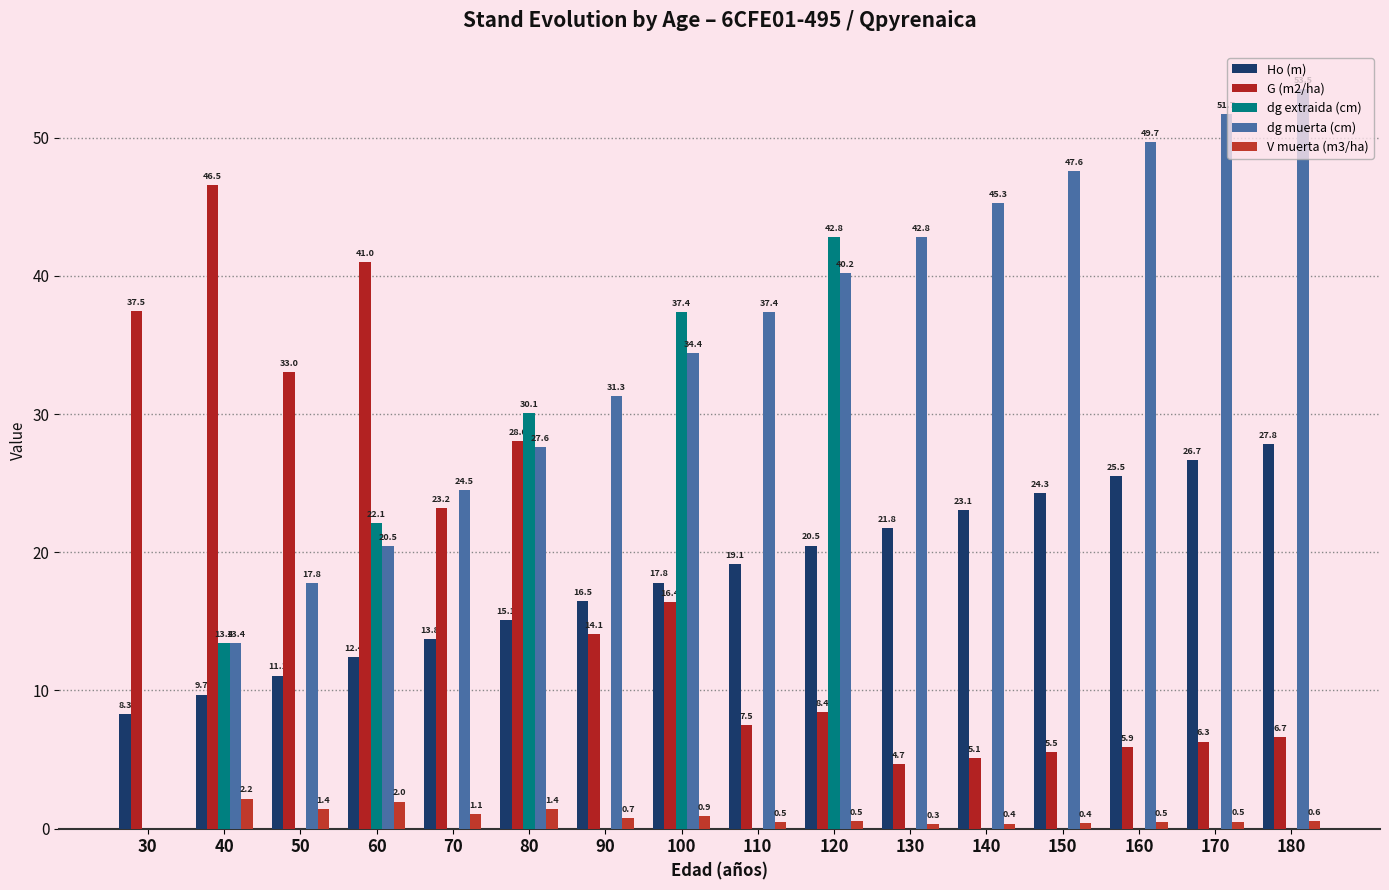

At how many categories does at least one series exceed 14?

16